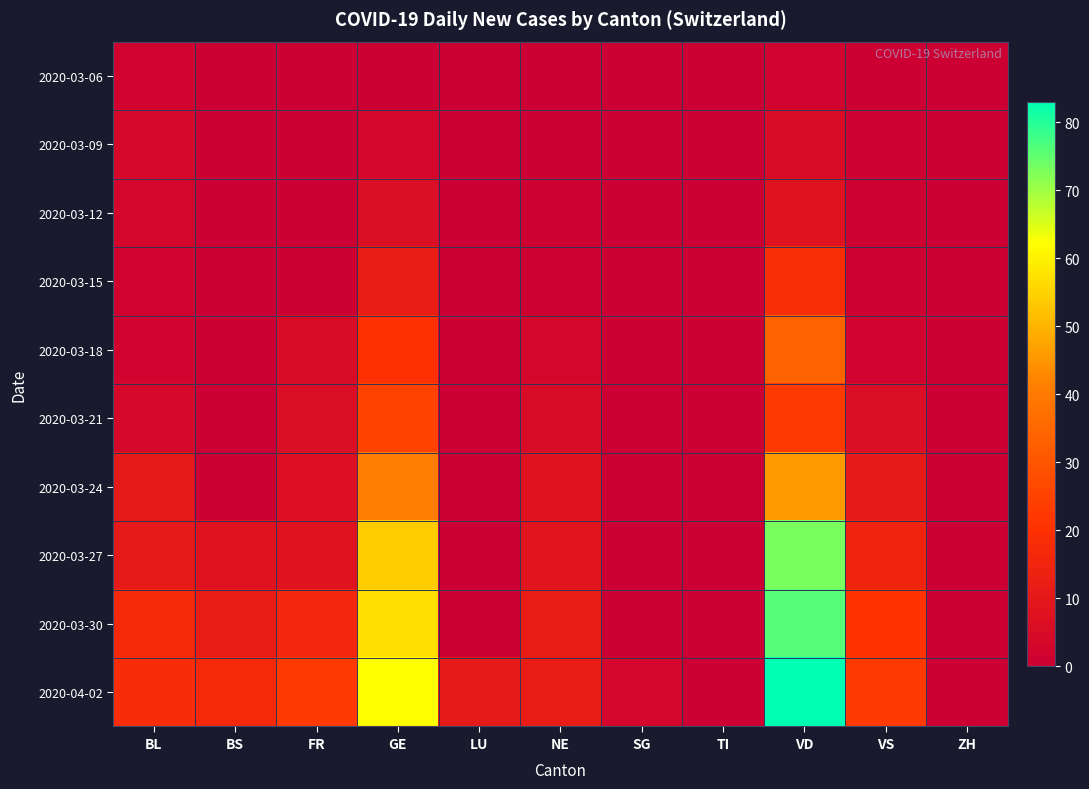

Which category has the lowest value across all series?

BS